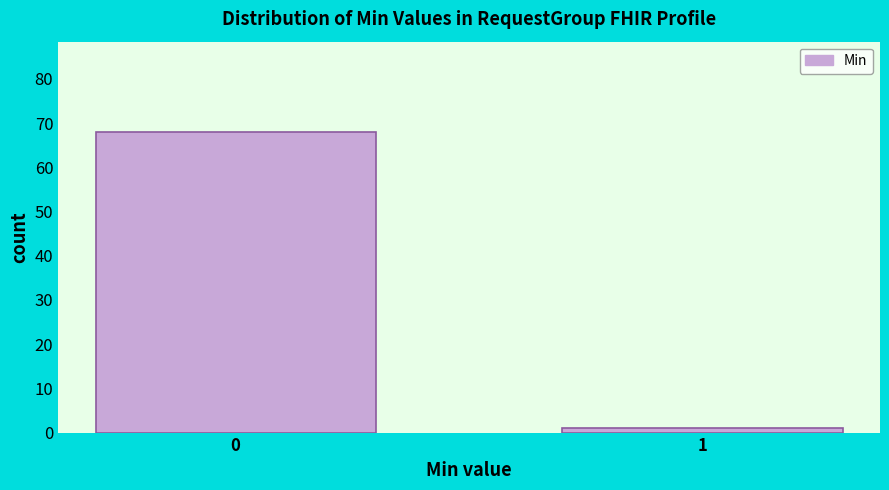

Reading left to right, transcribe all the data shown in this chart.

0=68	1=1